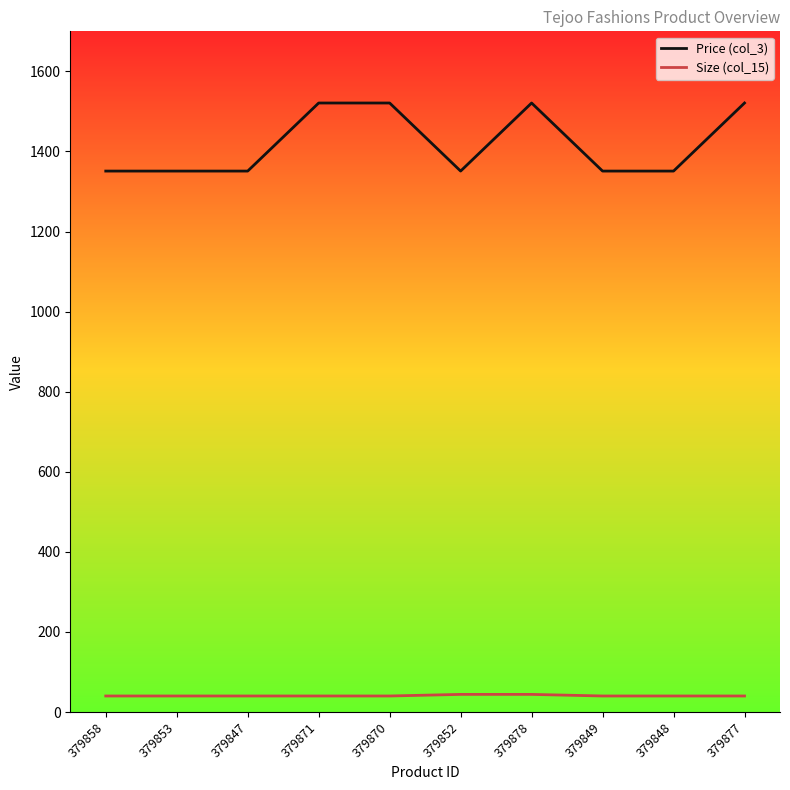

What is the difference between the Price (col_3) values at 379848 and 379871?

170